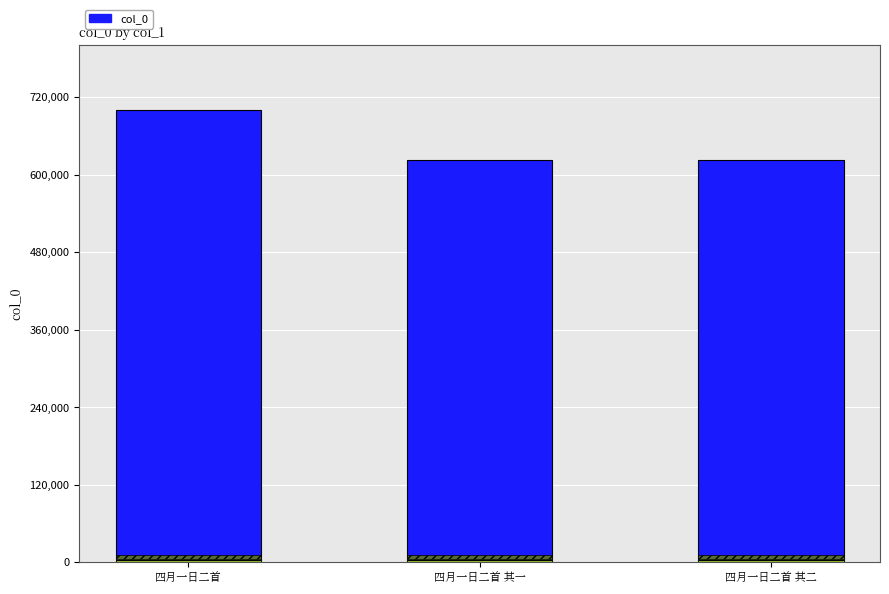

How many categories are shown in the chart?

3